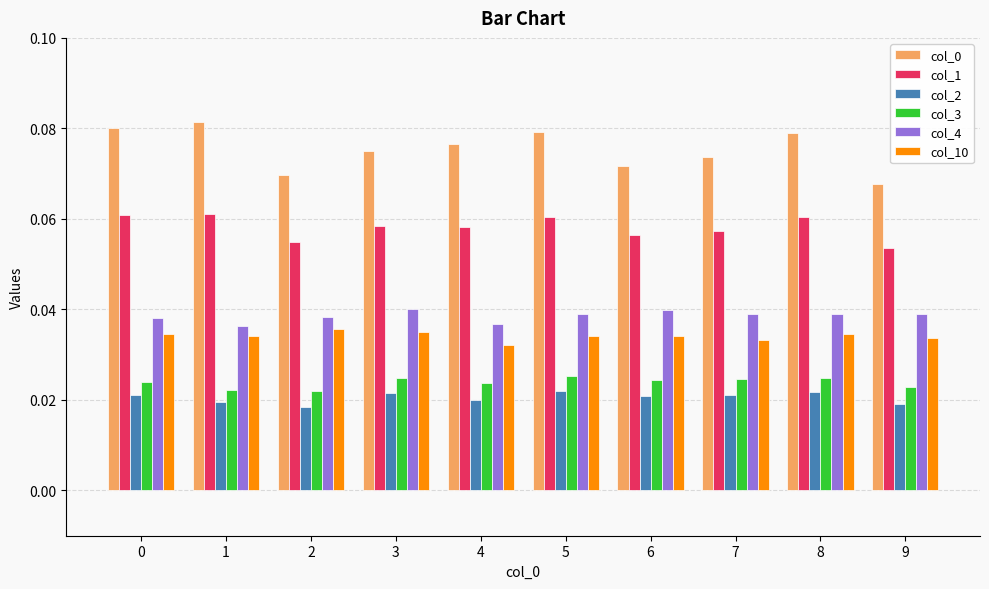

Are the bars horizontal?

No